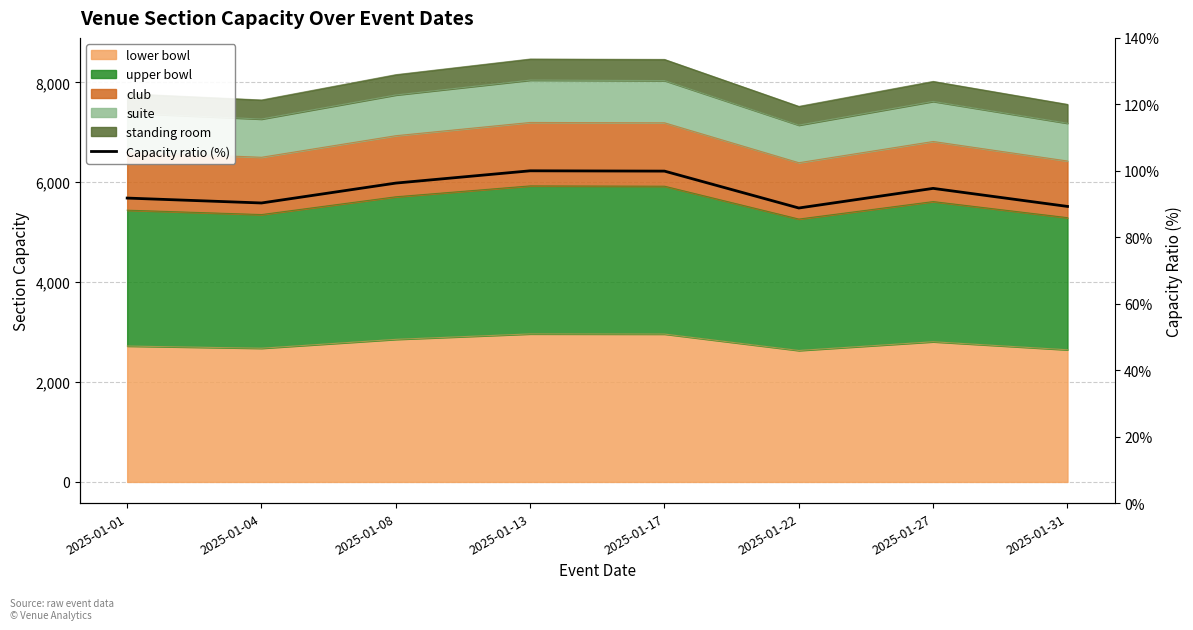

What is the sum of all values?

751.1